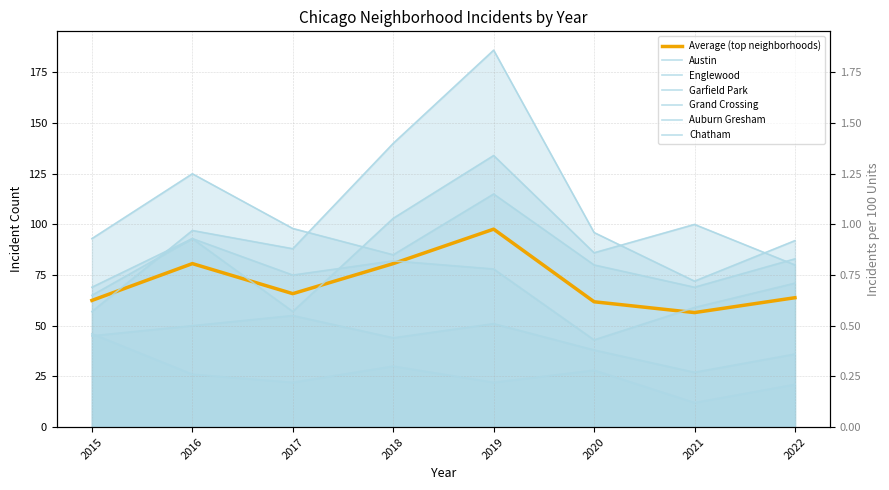

Does the chart have visible grid lines?

Yes